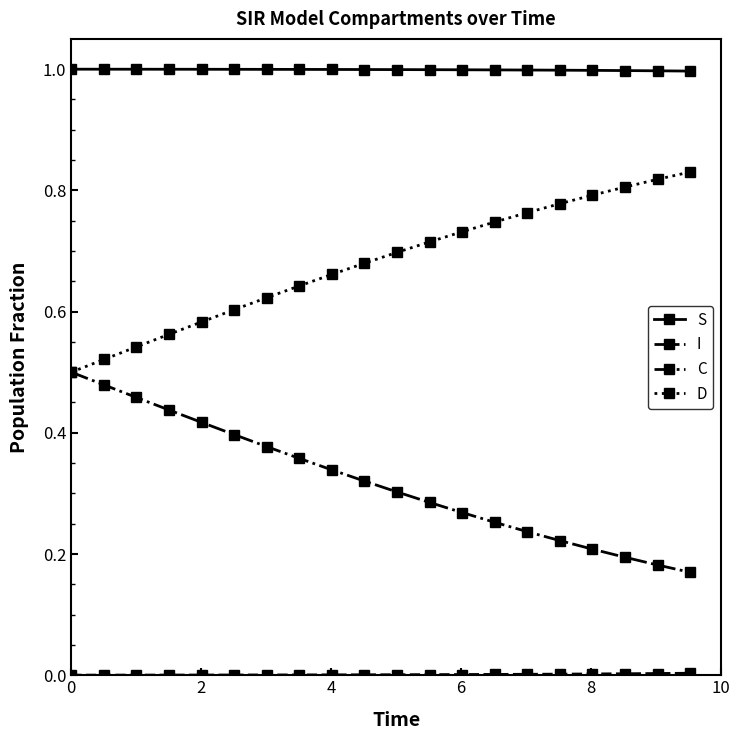

Which series has the largest total across all categories?

S